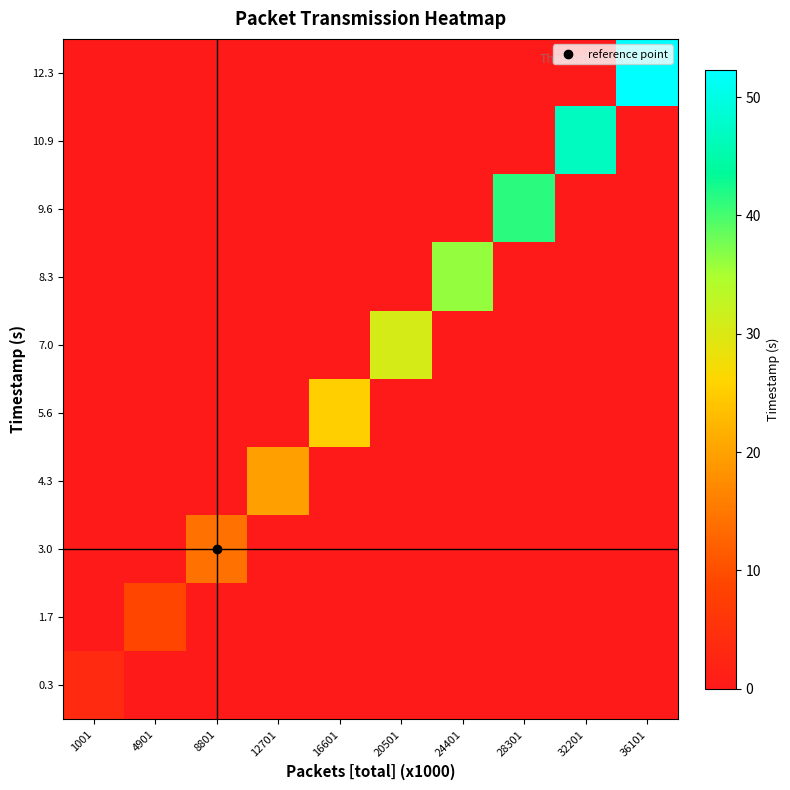

Reading left to right, extract all data points from this chart.

0.3: 1001=3.4	4901=0.0	8801=0.0	12701=0.0	16601=0.0	20501=0.0	24401=0.0	28301=0.0	32201=0.0	36101=0.0
1.7: 1001=0.0	4901=8.8	8801=0.0	12701=0.0	16601=0.0	20501=0.0	24401=0.0	28301=0.0	32201=0.0	36101=0.0
3.0: 1001=0.0	4901=0.0	8801=14.3	12701=0.0	16601=0.0	20501=0.0	24401=0.0	28301=0.0	32201=0.0	36101=0.0
4.3: 1001=0.0	4901=0.0	8801=0.0	12701=19.7	16601=0.0	20501=0.0	24401=0.0	28301=0.0	32201=0.0	36101=0.0
5.6: 1001=0.0	4901=0.0	8801=0.0	12701=0.0	16601=25.1	20501=0.0	24401=0.0	28301=0.0	32201=0.0	36101=0.0
7.0: 1001=0.0	4901=0.0	8801=0.0	12701=0.0	16601=0.0	20501=30.6	24401=0.0	28301=0.0	32201=0.0	36101=0.0
8.3: 1001=0.0	4901=0.0	8801=0.0	12701=0.0	16601=0.0	20501=0.0	24401=36.0	28301=0.0	32201=0.0	36101=0.0
9.6: 1001=0.0	4901=0.0	8801=0.0	12701=0.0	16601=0.0	20501=0.0	24401=0.0	28301=41.4	32201=0.0	36101=0.0
10.9: 1001=0.0	4901=0.0	8801=0.0	12701=0.0	16601=0.0	20501=0.0	24401=0.0	28301=0.0	32201=46.9	36101=0.0
12.3: 1001=0.0	4901=0.0	8801=0.0	12701=0.0	16601=0.0	20501=0.0	24401=0.0	28301=0.0	32201=0.0	36101=52.3